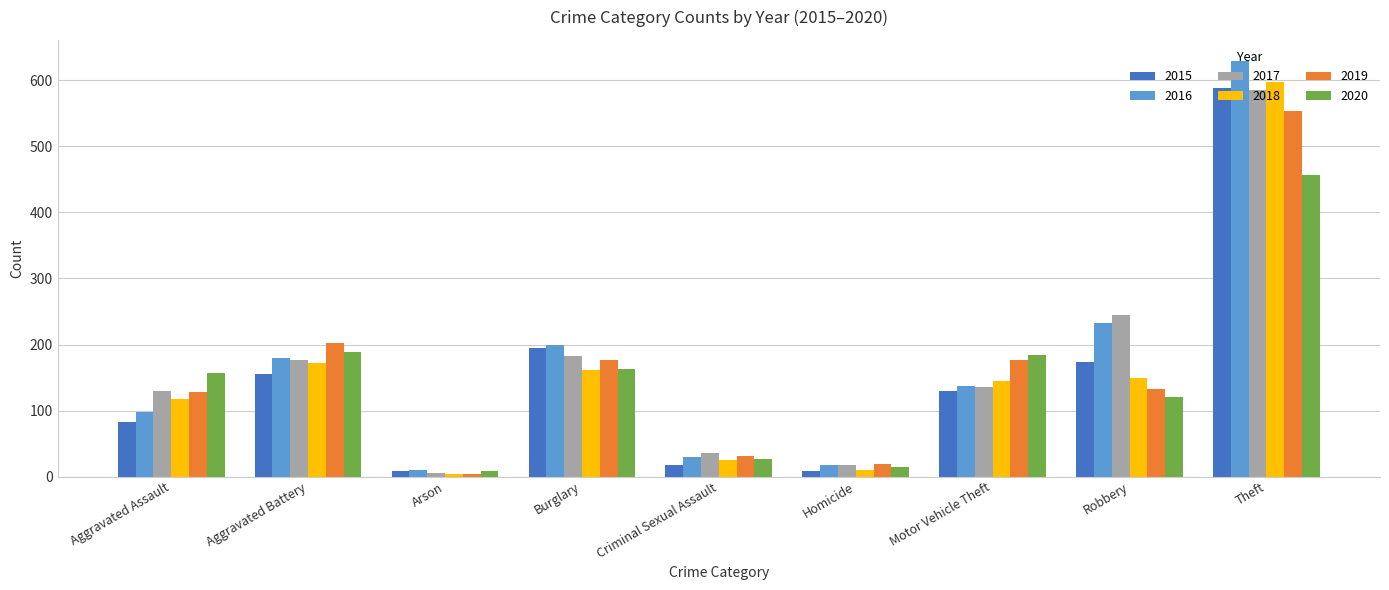

What is the difference between the highest and lowest values at Aggravated Assault?

75